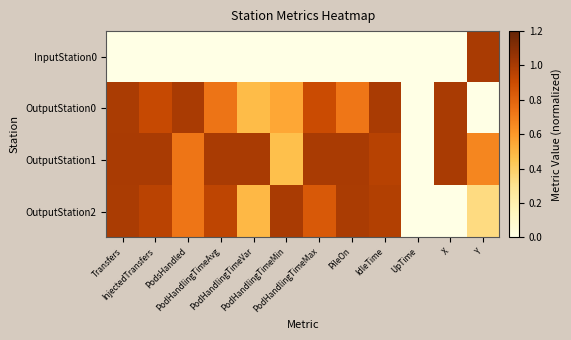

At how many categories does at least one series exceed 0?

11